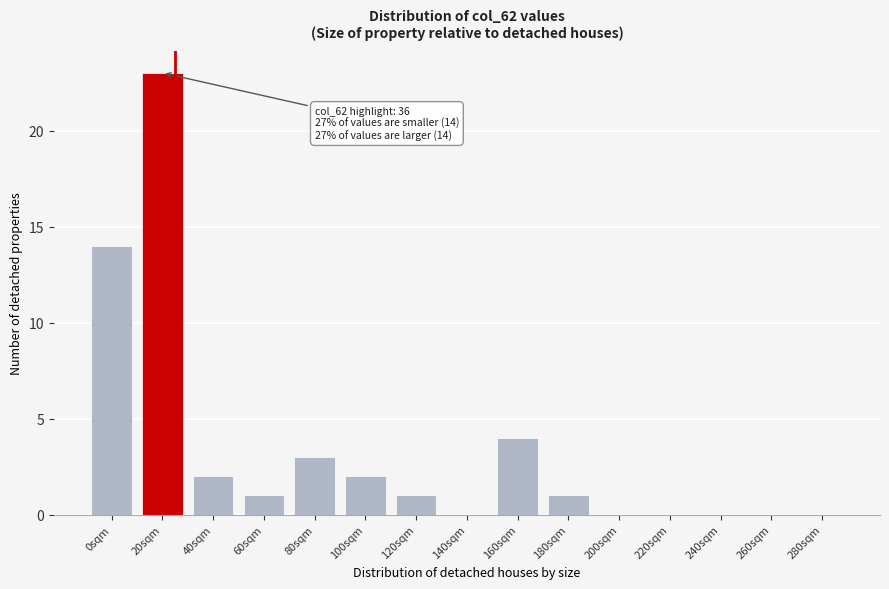

Reading right to left, what are all the values shown in this chart?

280sqm=0	260sqm=0	240sqm=0	220sqm=0	200sqm=0	180sqm=1	160sqm=4	140sqm=0	120sqm=1	100sqm=2	80sqm=3	60sqm=1	40sqm=2	20sqm=23	0sqm=14